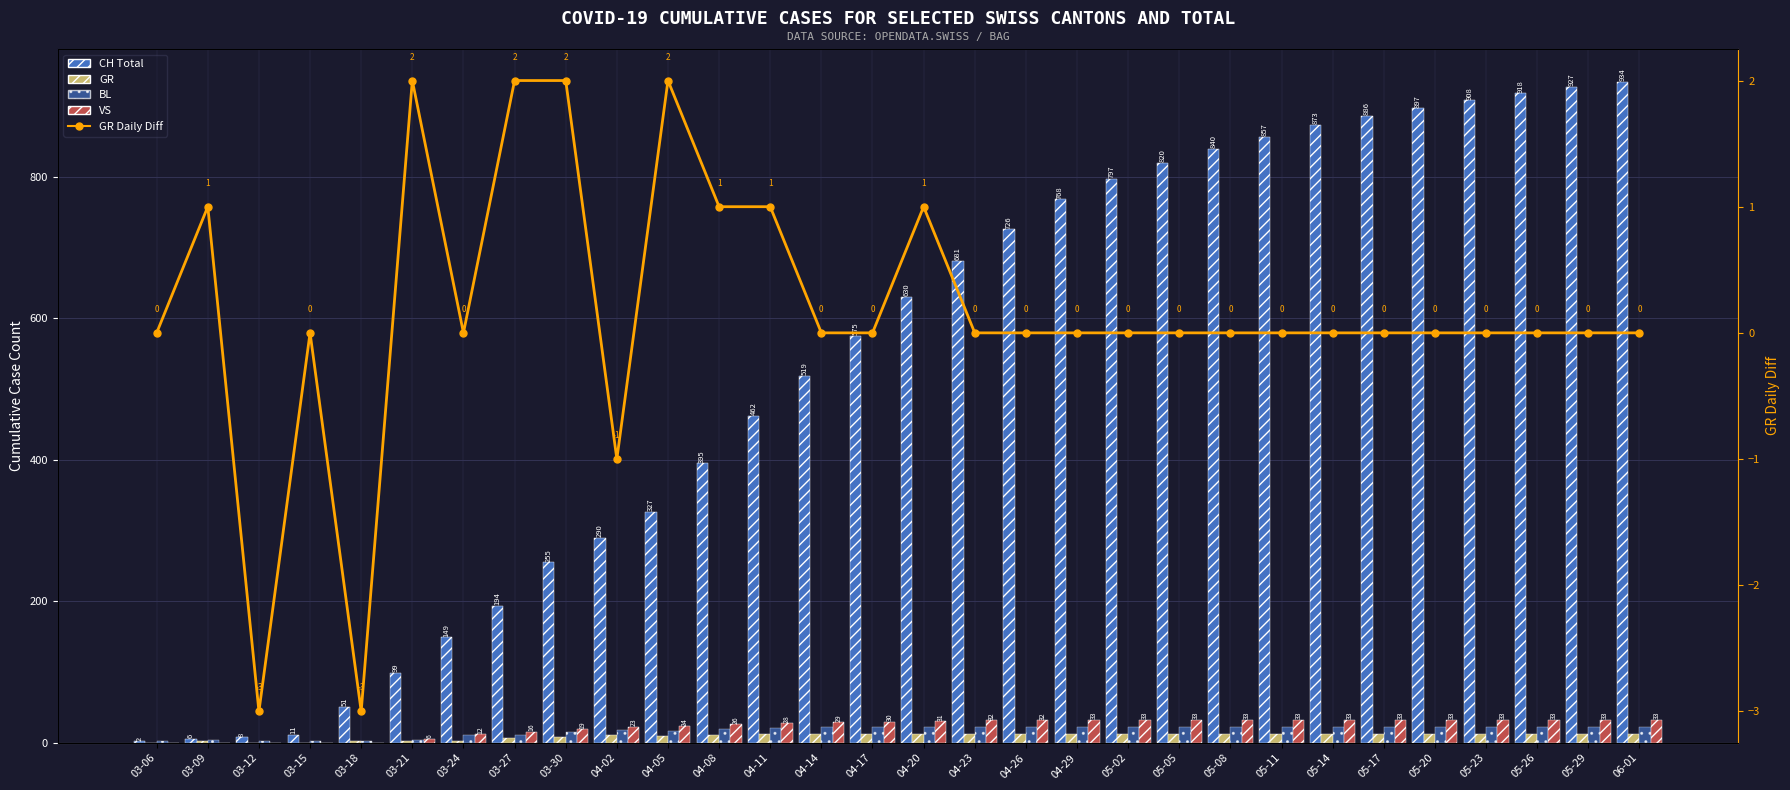

Are the bars grouped side by side (vs. stacked)?

Yes